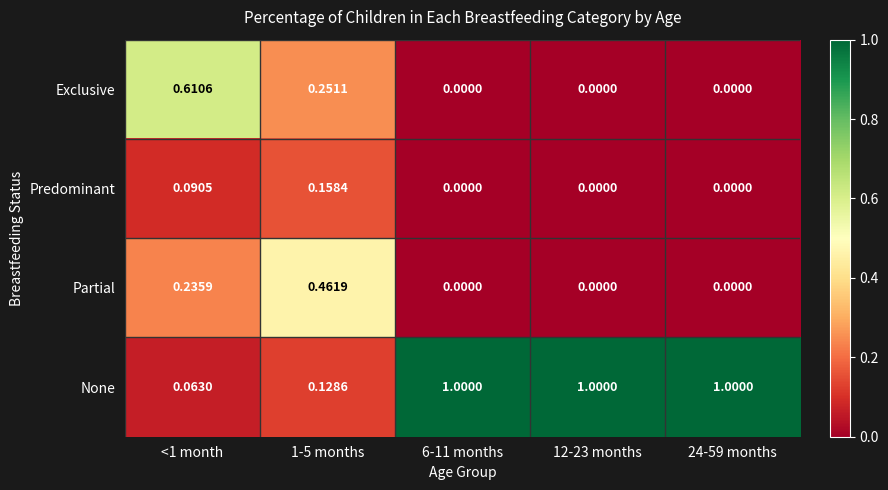

Rank the series by their maximum value, from highest to lowest.

None, Exclusive, Partial, Predominant